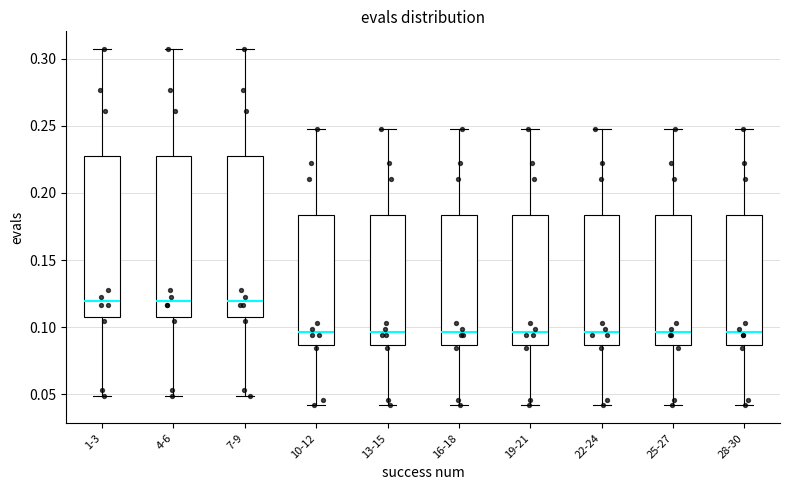

Reading left to right, read every box against the y-axis: the position of its median line, the range the box covers, and the ends of its whiskers. The values are not printed on the chart, so give them approximately, as read against the axis.

1-3: median 0.120, box 0.110 to 0.230, whiskers 0.050 to 0.305
4-6: median 0.120, box 0.110 to 0.230, whiskers 0.050 to 0.305
7-9: median 0.120, box 0.110 to 0.230, whiskers 0.050 to 0.305
10-12: median 0.095, box 0.085 to 0.185, whiskers 0.040 to 0.245
13-15: median 0.095, box 0.085 to 0.185, whiskers 0.040 to 0.245
16-18: median 0.095, box 0.085 to 0.185, whiskers 0.040 to 0.245
19-21: median 0.095, box 0.085 to 0.185, whiskers 0.040 to 0.245
22-24: median 0.095, box 0.085 to 0.185, whiskers 0.040 to 0.245
25-27: median 0.095, box 0.085 to 0.185, whiskers 0.040 to 0.245
28-30: median 0.095, box 0.085 to 0.185, whiskers 0.040 to 0.245